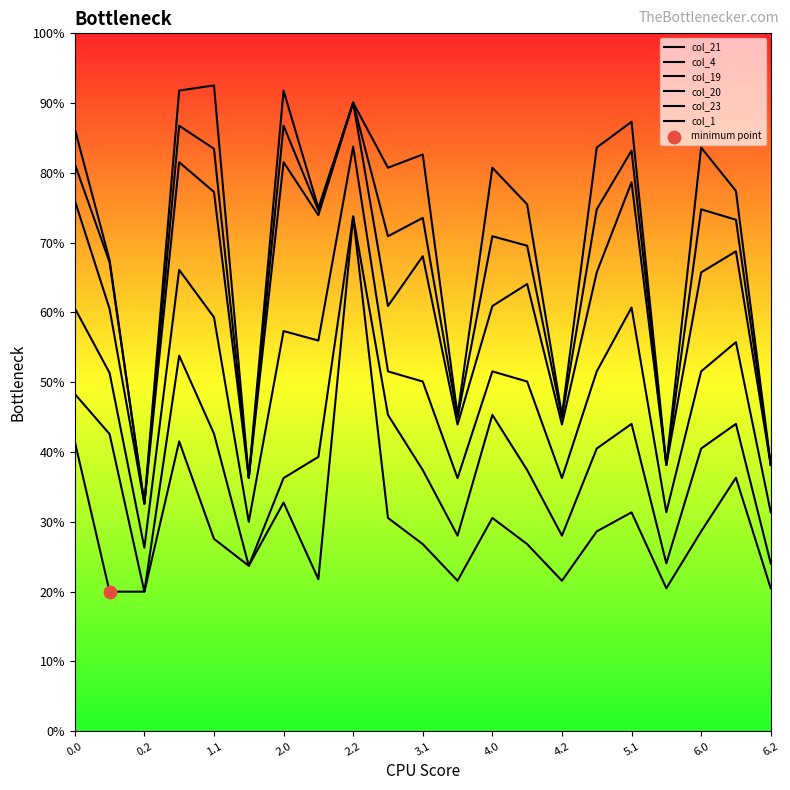

Which series has the largest total across all categories?

col_19